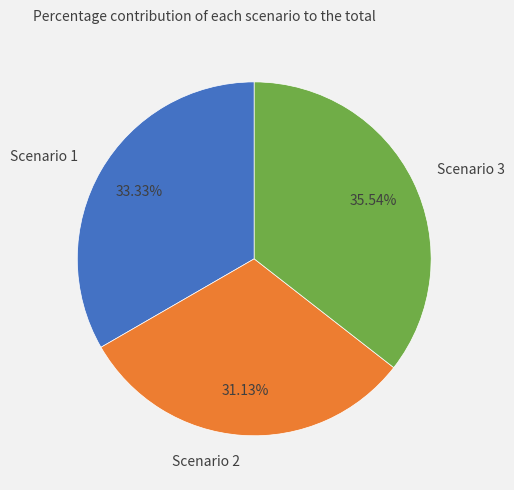

Does Scenario 1 account for over 50% of the chart?

No